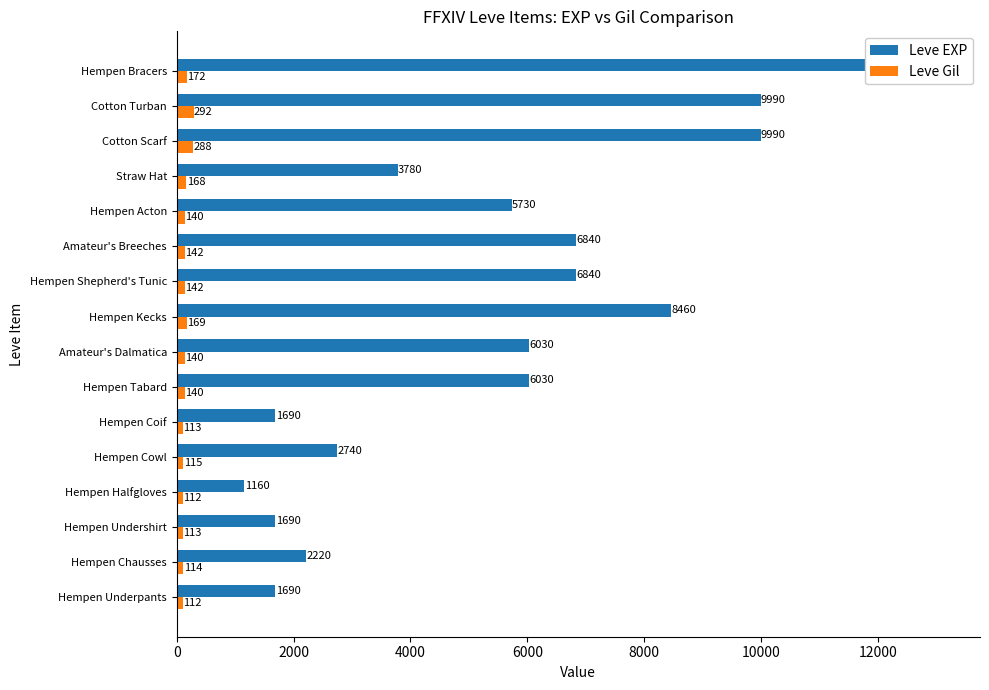

How many distinct data groups are displayed?

2